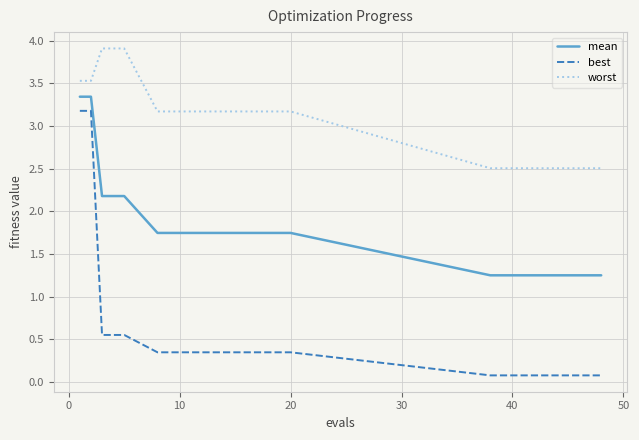

Which series has the largest total across all categories?

worst